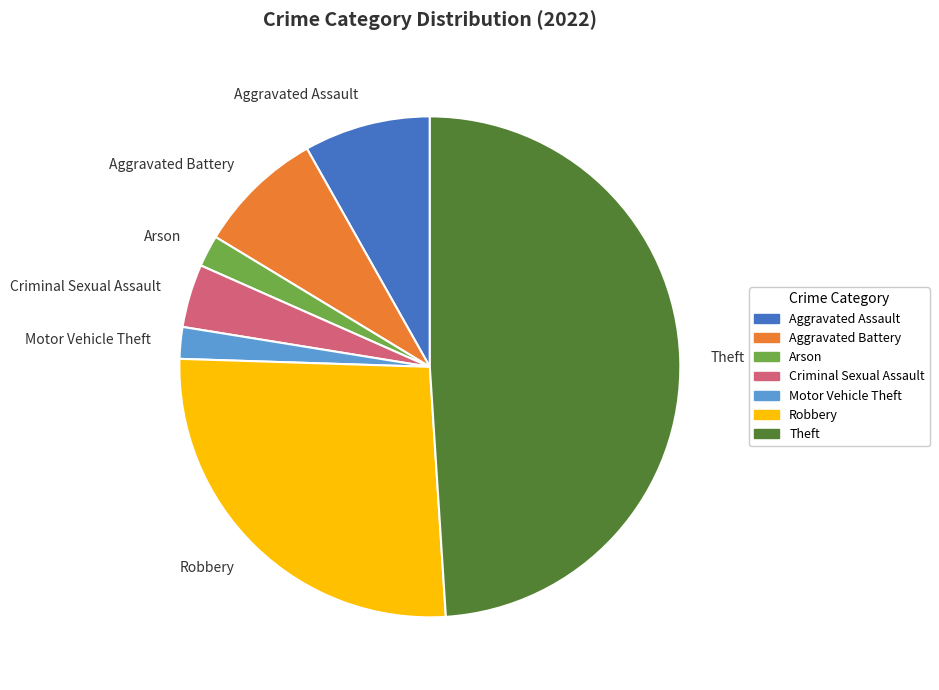

Count the number of slices in the pie.

7